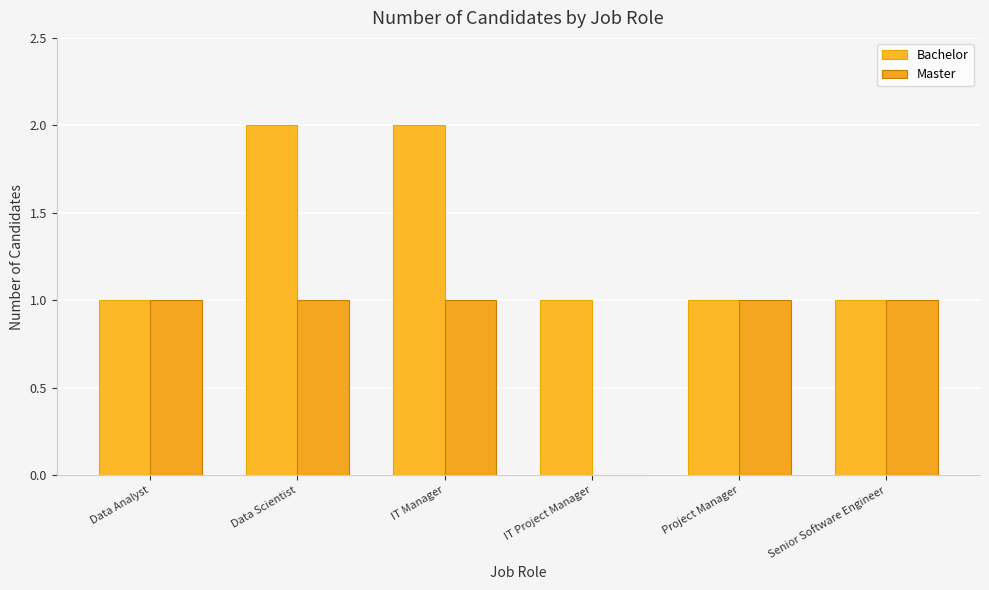

What is the sum of all Bachelor values?

8